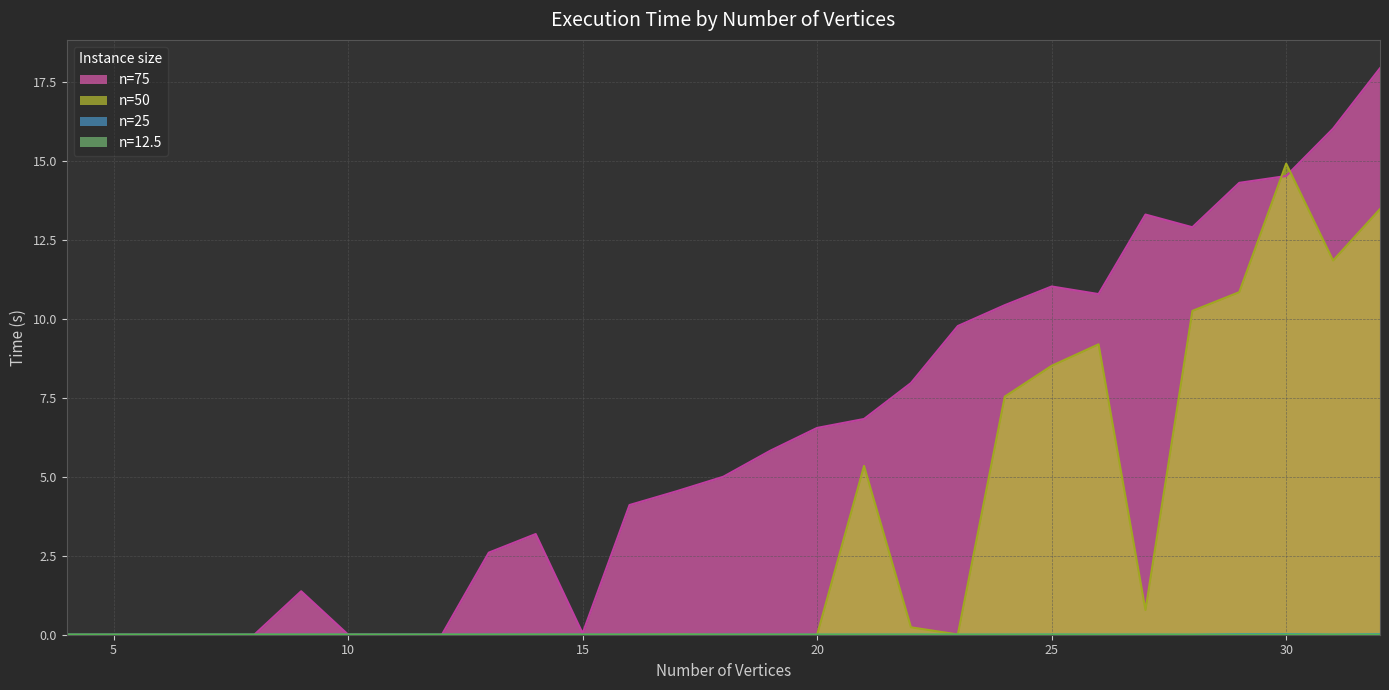

At which label does 12.5 reach its minimum?

4